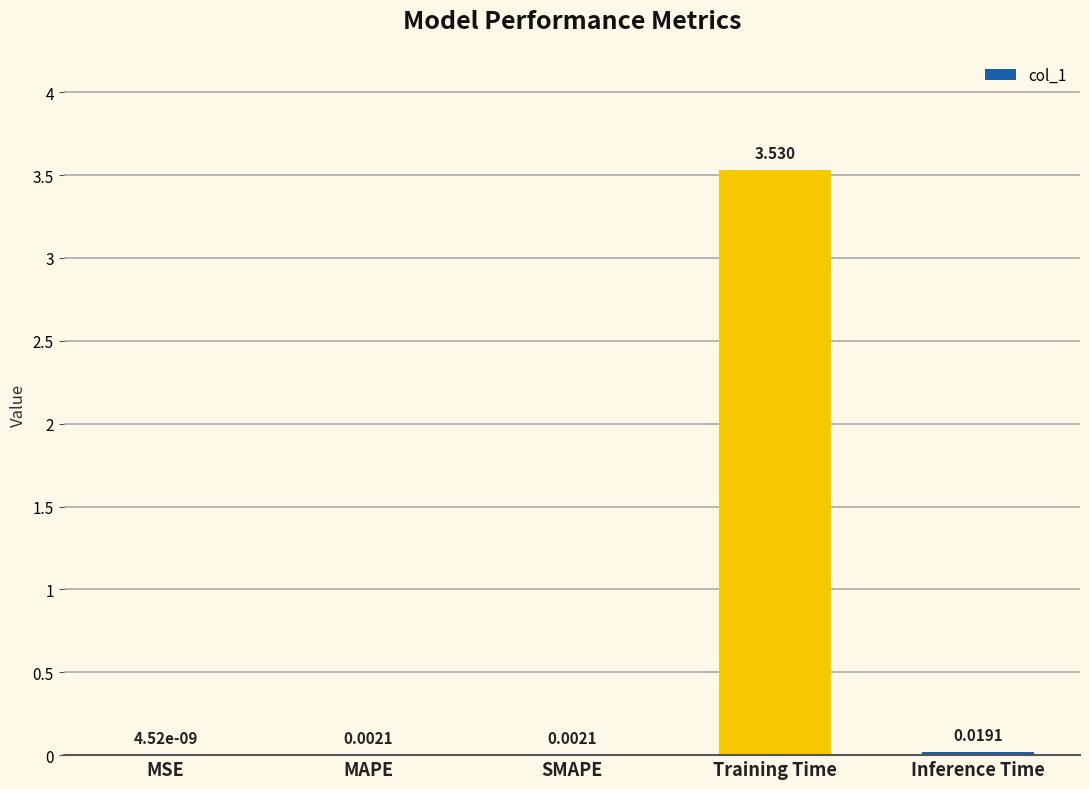

Which label corresponds to the largest value in the chart?

Training Time